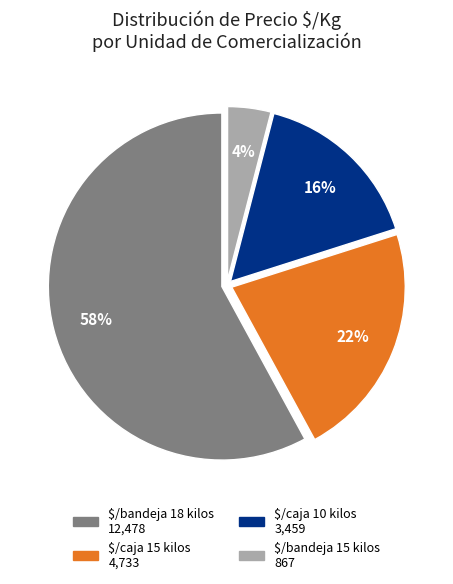

Count the number of slices in the pie.

4